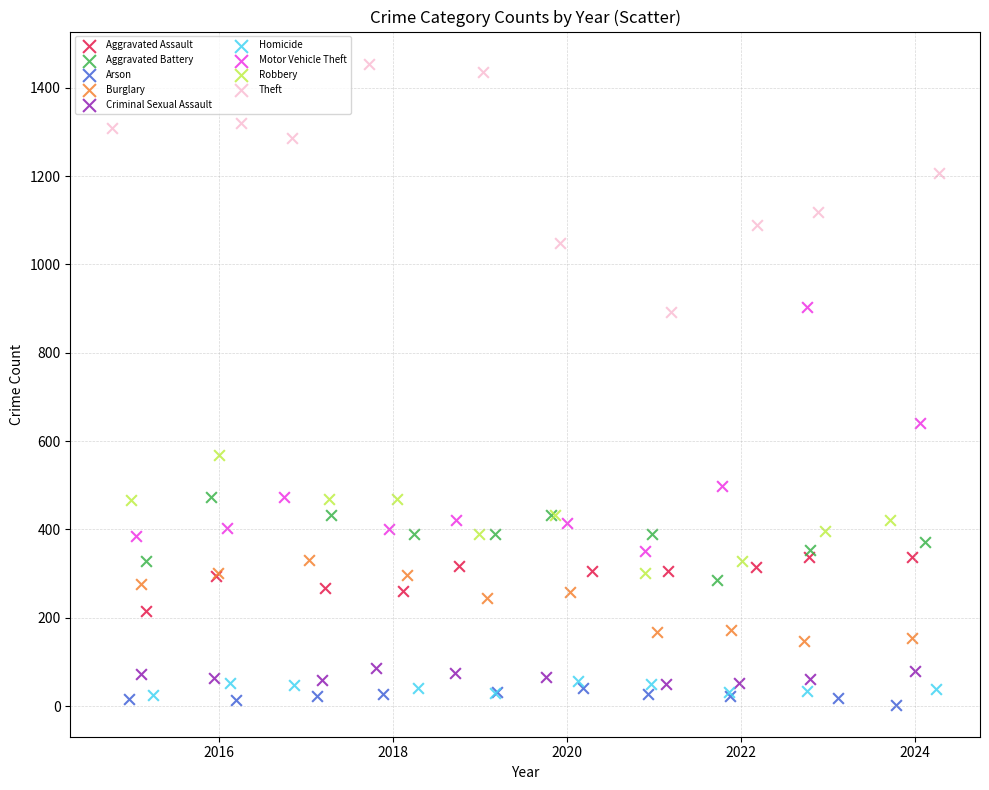

Which series reaches the maximum Y coordinate?

Theft